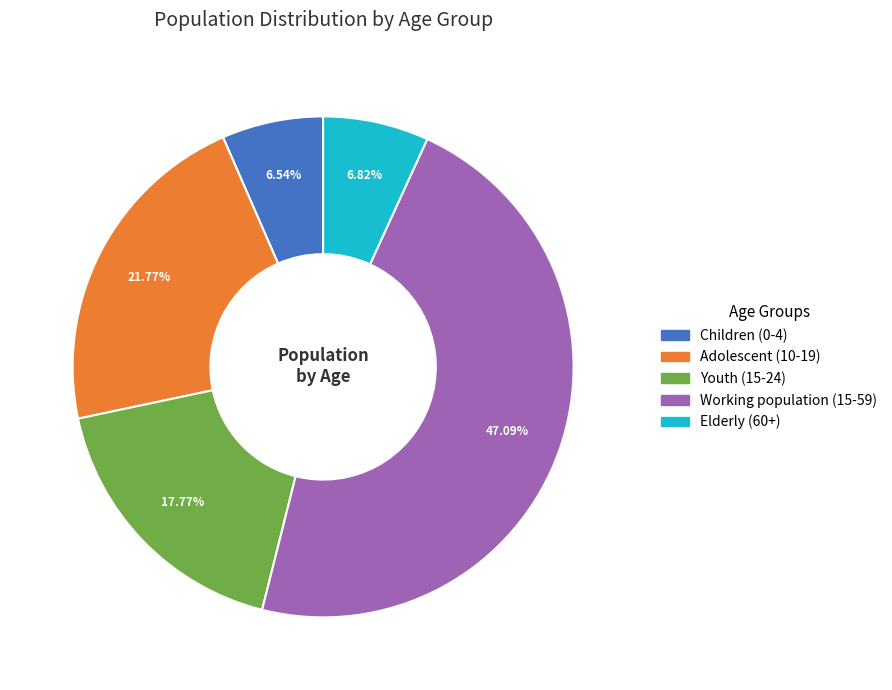

Between Youth (15-24) and Adolescent (10-19), which is larger?

Adolescent (10-19)